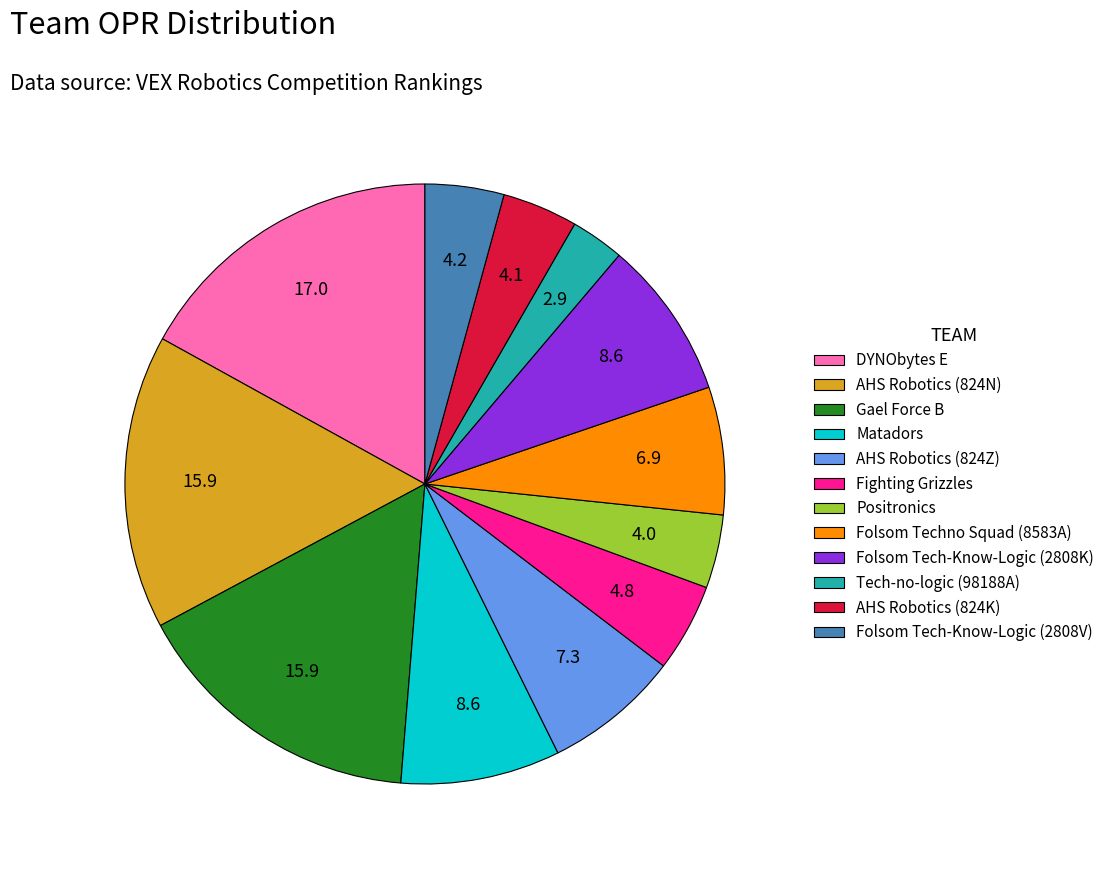

Do Gael Force B and AHS Robotics (824N) together represent more than half of the pie?

No